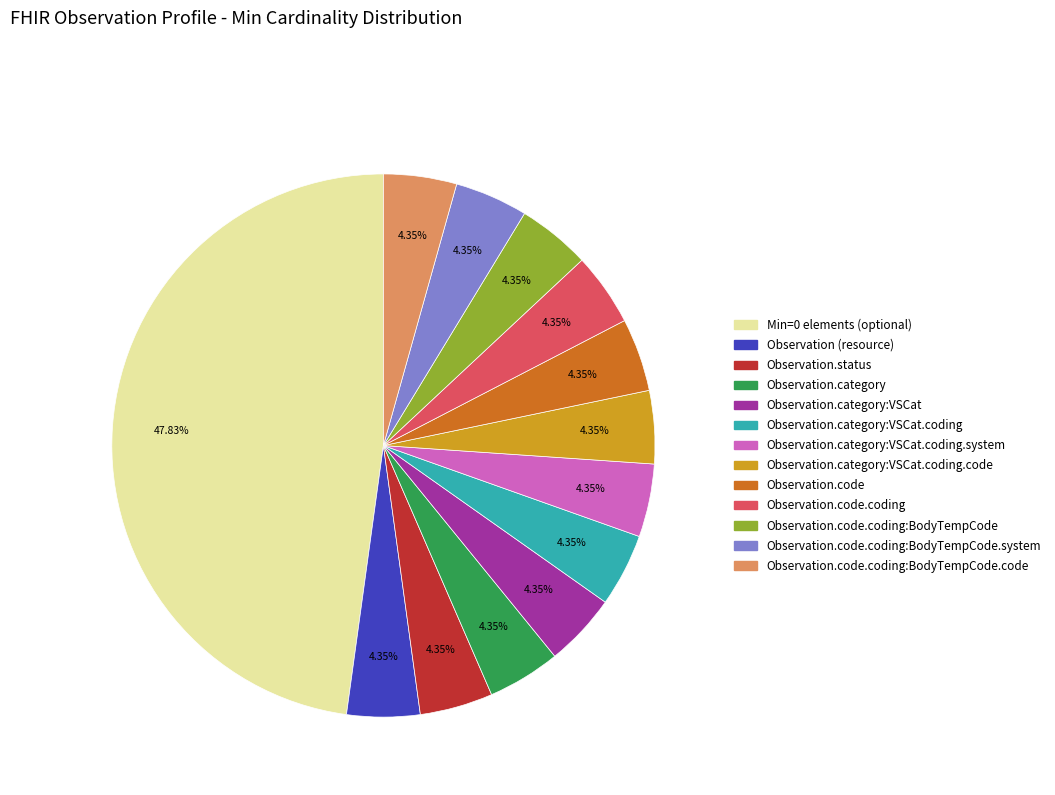

Does any single category account for the majority?

No